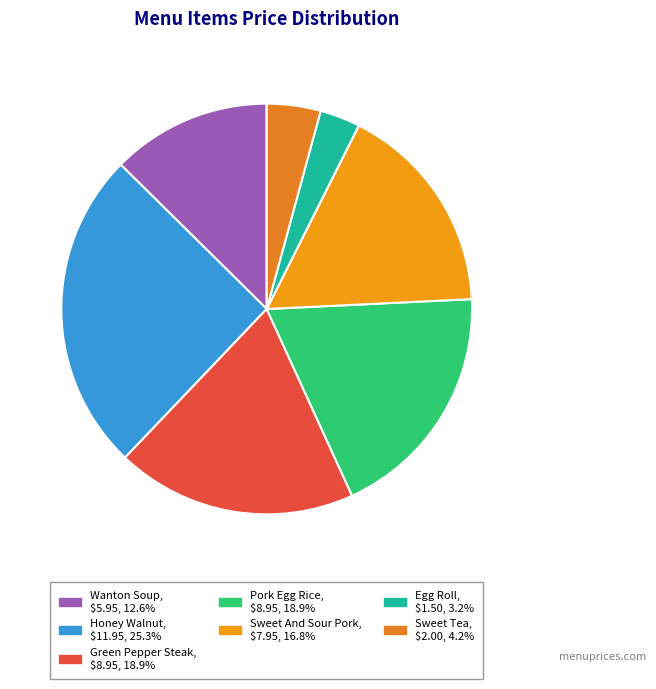

True or false: Egg Roll accounts for 9% of the total.

False